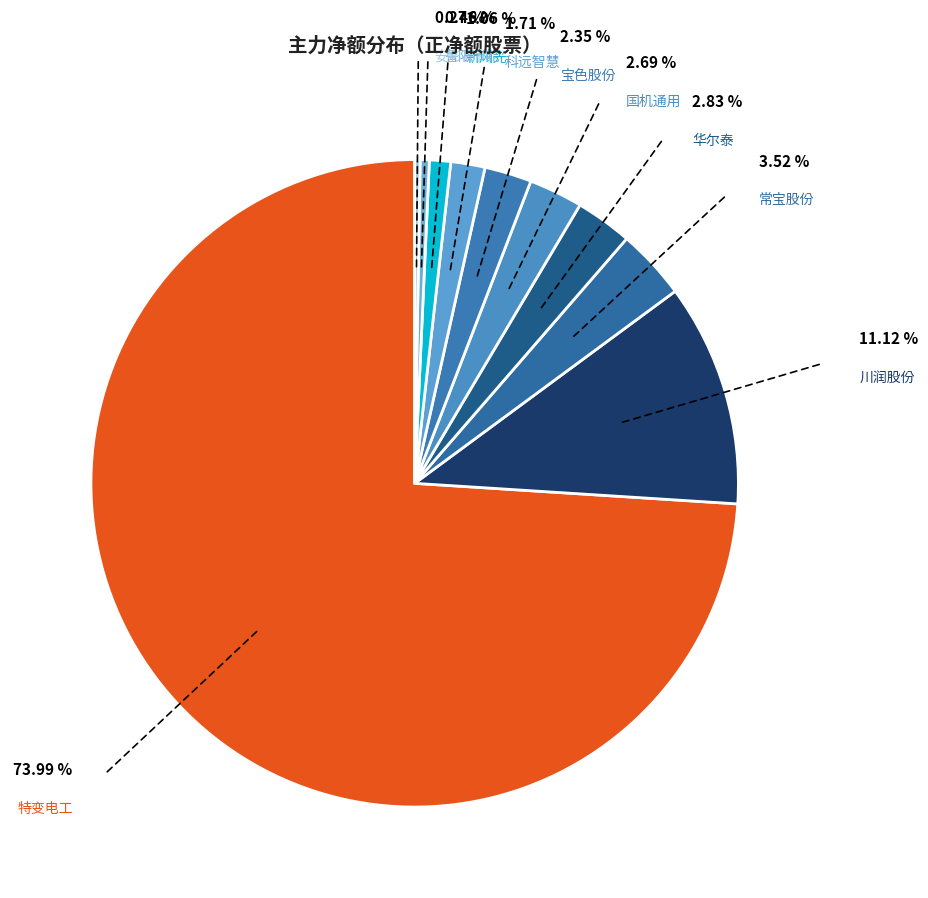

Approximately how many times larger is the value at 科远智慧 compared to 鲁阳节能?

3.8